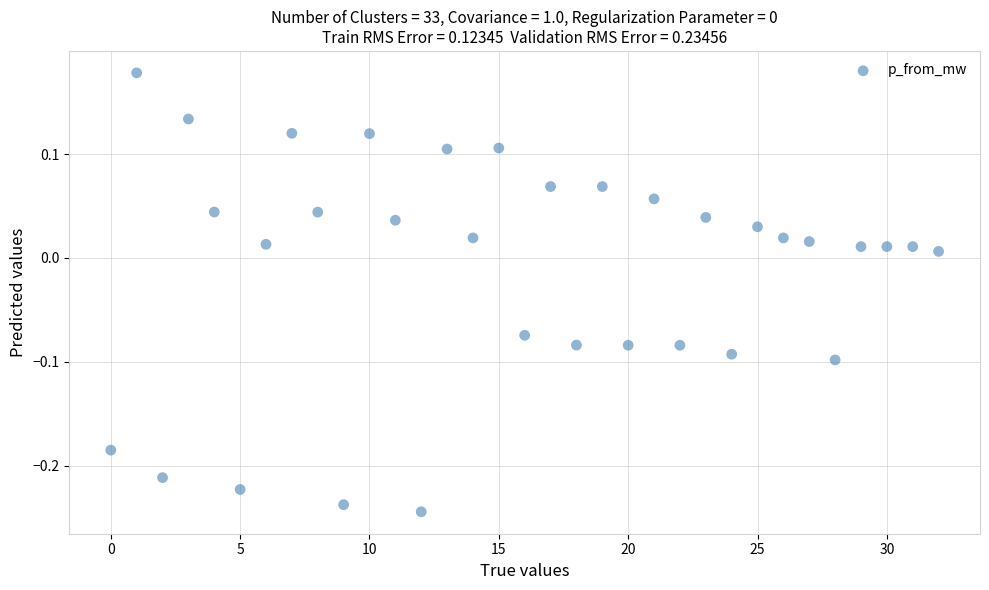

What is the range of Y values (max minus min)?

0.4